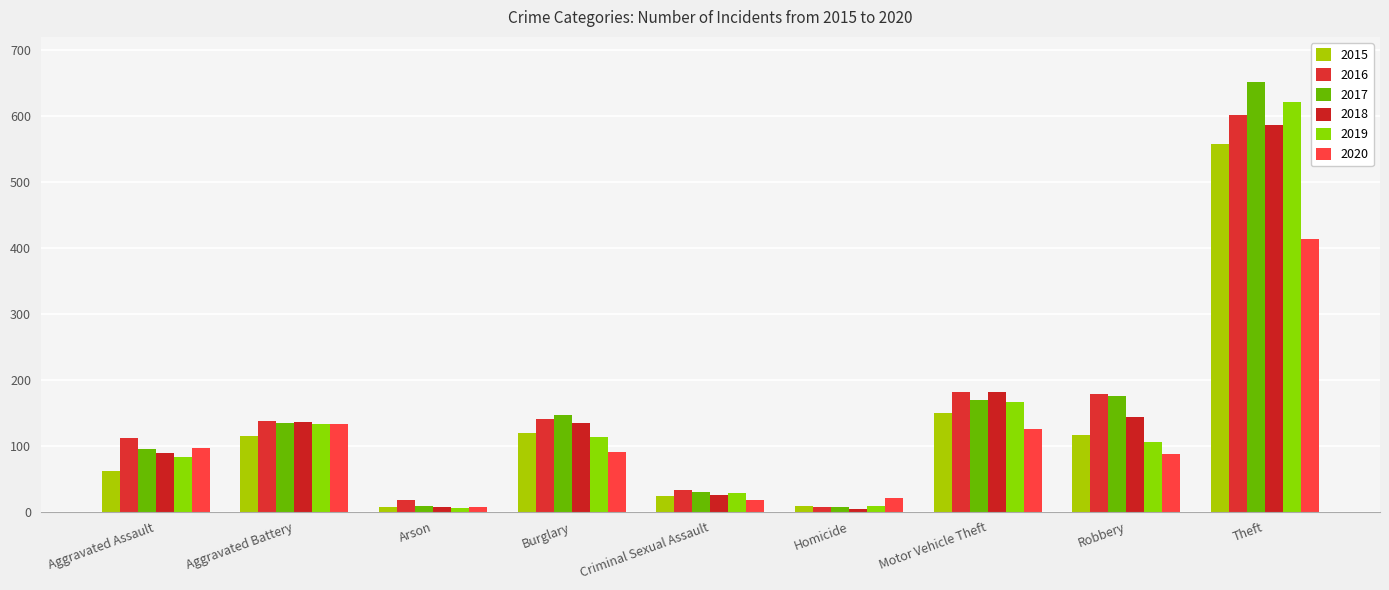

Which has a higher value, Burglary or Aggravated Battery?

Burglary